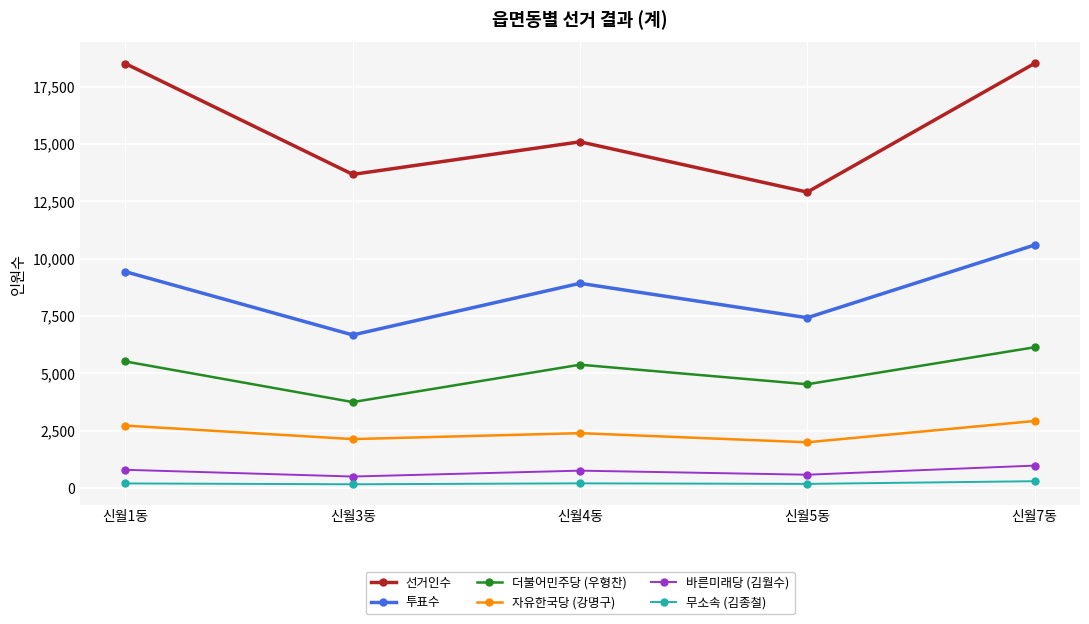

Does the chart have visible grid lines?

Yes